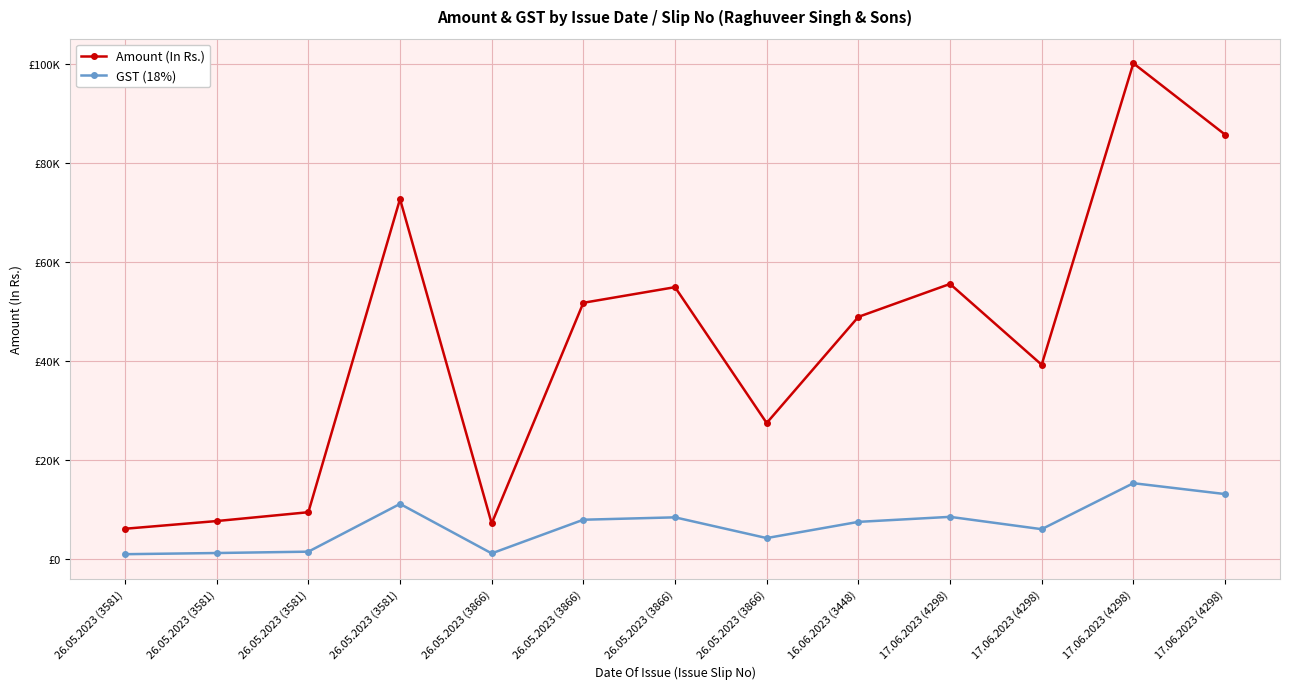

What are all the series names shown in the legend?

Amount (In Rs.), GST (18%)